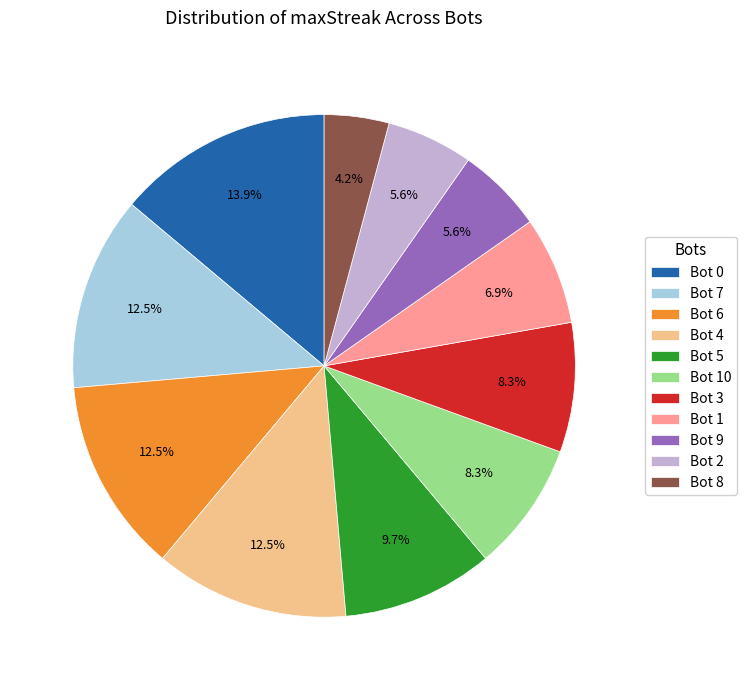

What percentage is NOT represented by Bot 4?

87.5%